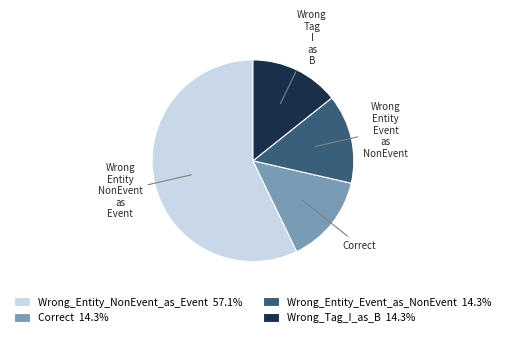

Is there any slice that represents more than half of the pie?

Yes